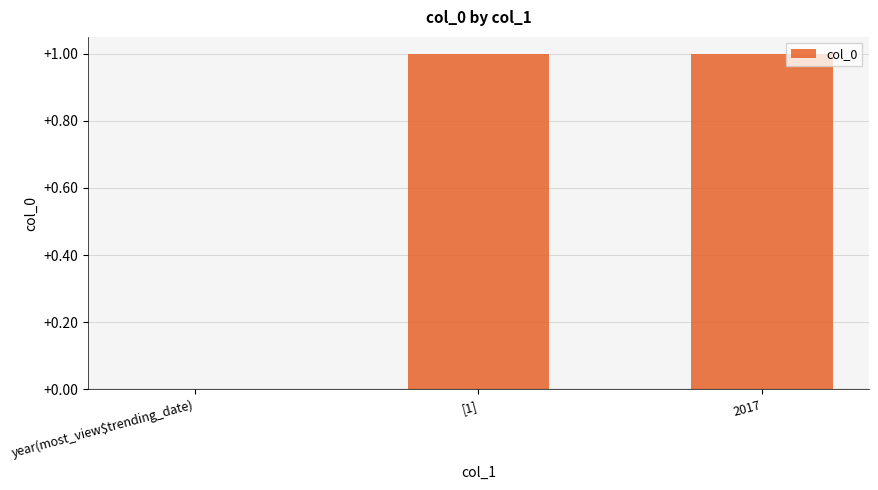

Between year(most_view$trending_date) and 2017, which is larger?

2017